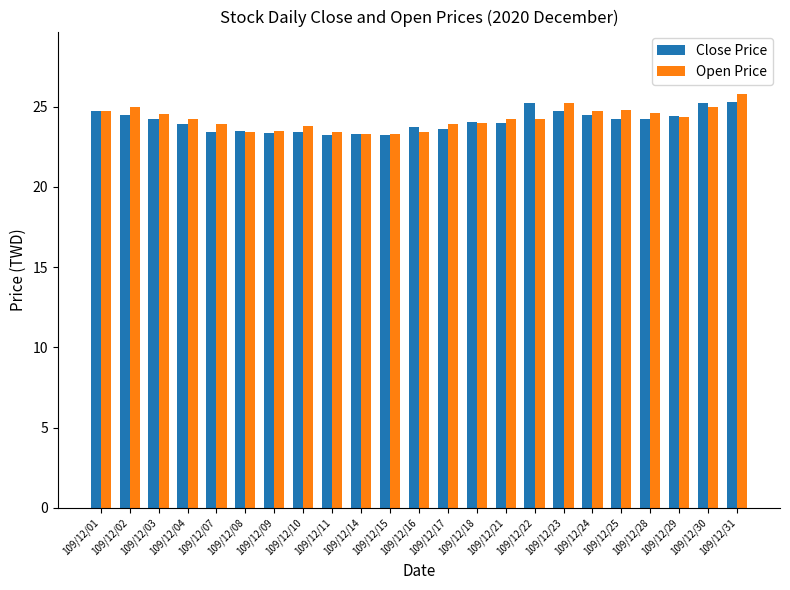

The value of Open Price at 109/12/18 is 23.9. True or false?

True